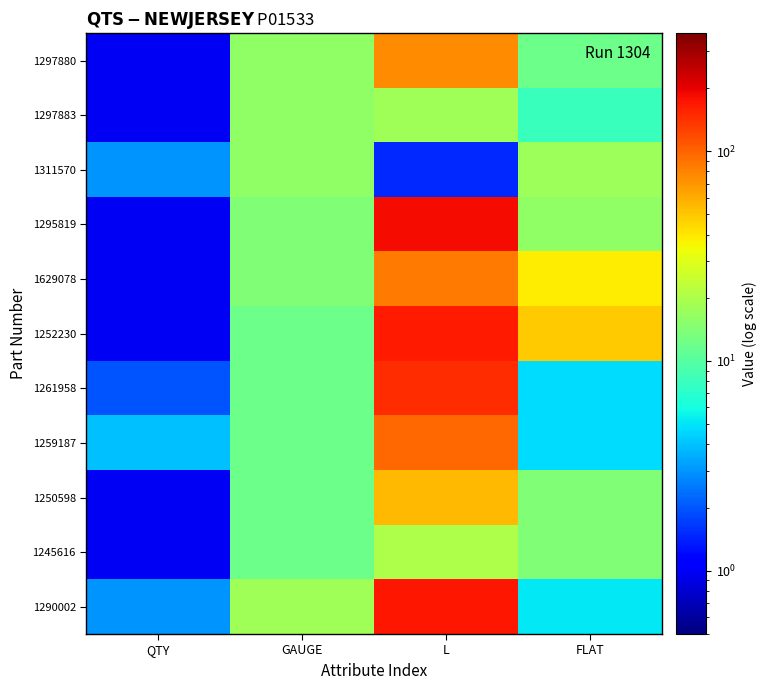

Which series has the largest total across all categories?

1252230